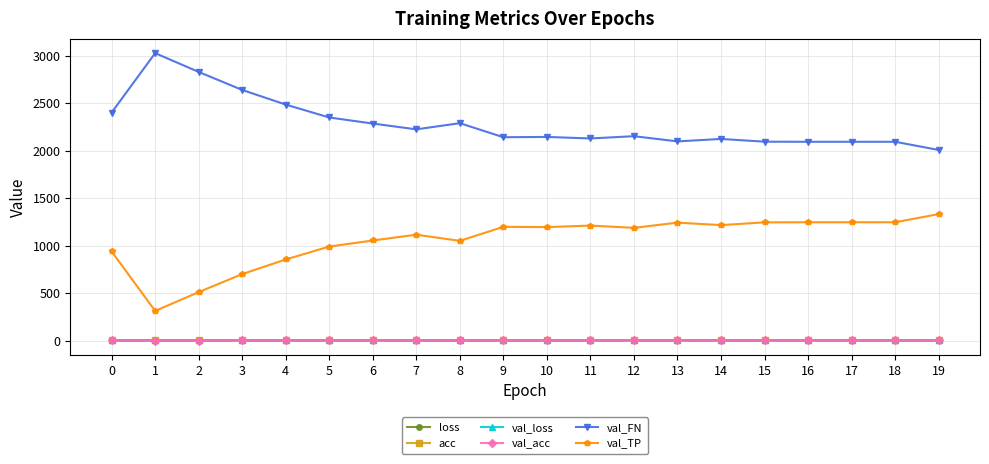

At how many categories does at least one series exceed 1845?

20